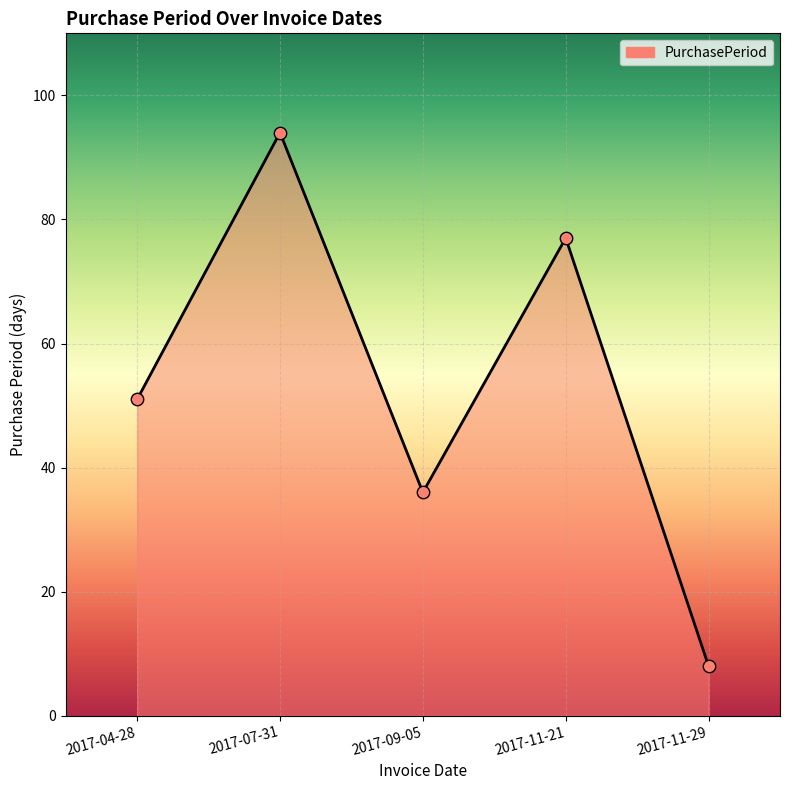

What is the change in value from 2017-04-28 to 2017-11-29?

-43